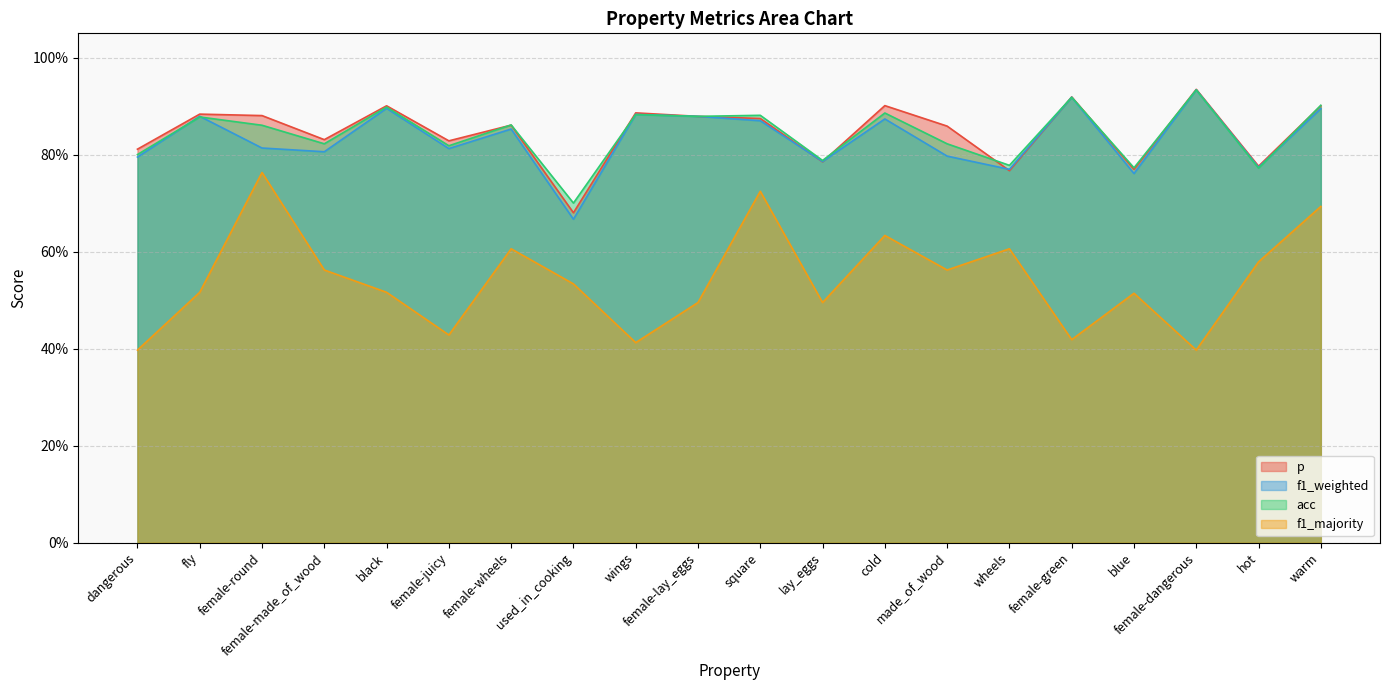

Between which two adjacent categories do p and acc first intersect?

female-juicy and female-wheels